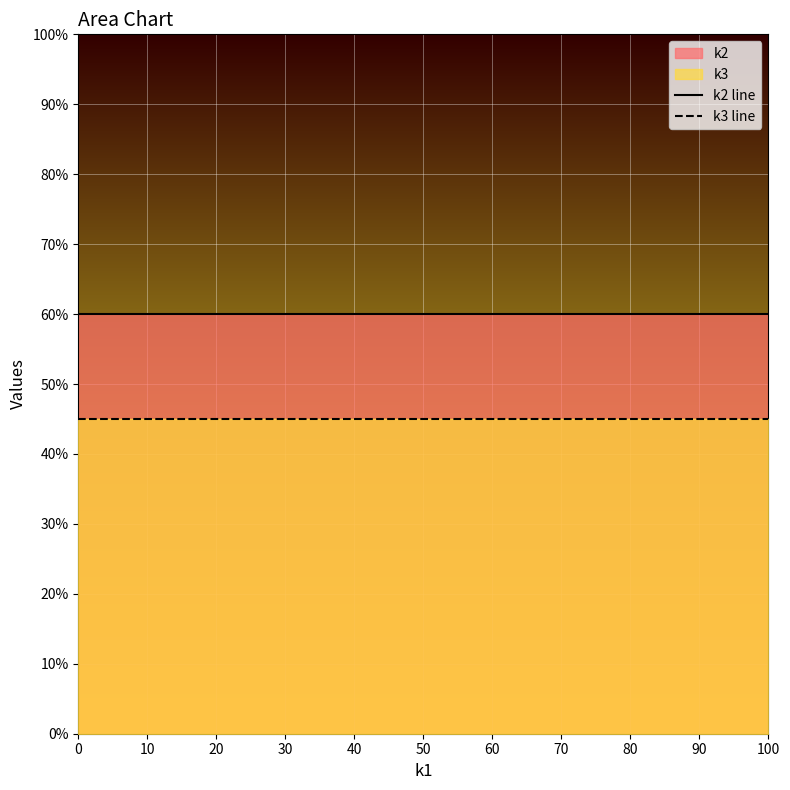

Which series has the largest total across all categories?

k2 line